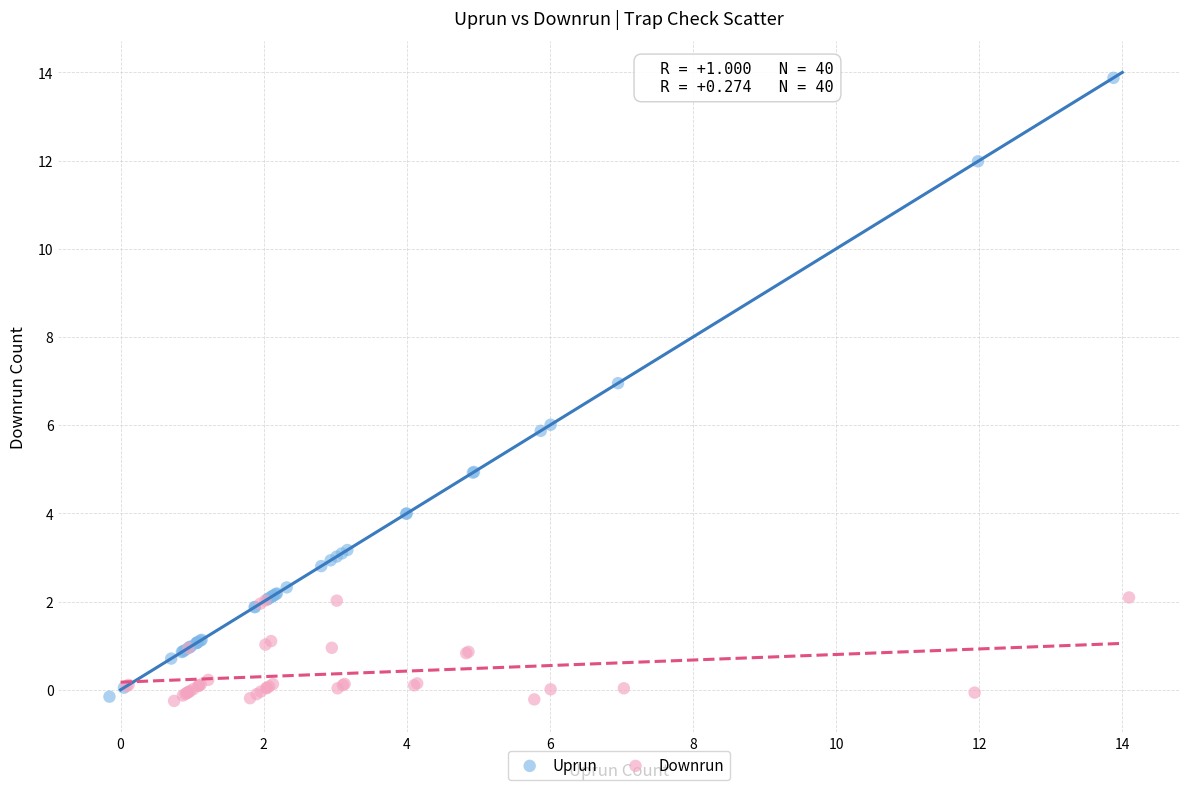

Which series has the widest spread of Y values?

Uprun